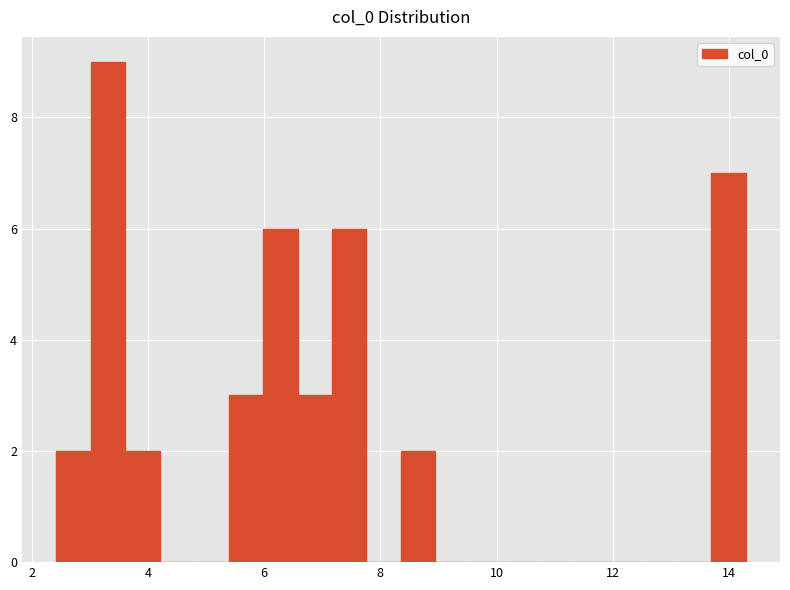

Around what value on the x-axis is the tallest bar? Give the approximate position of its centre, as read against the axis.

3.4